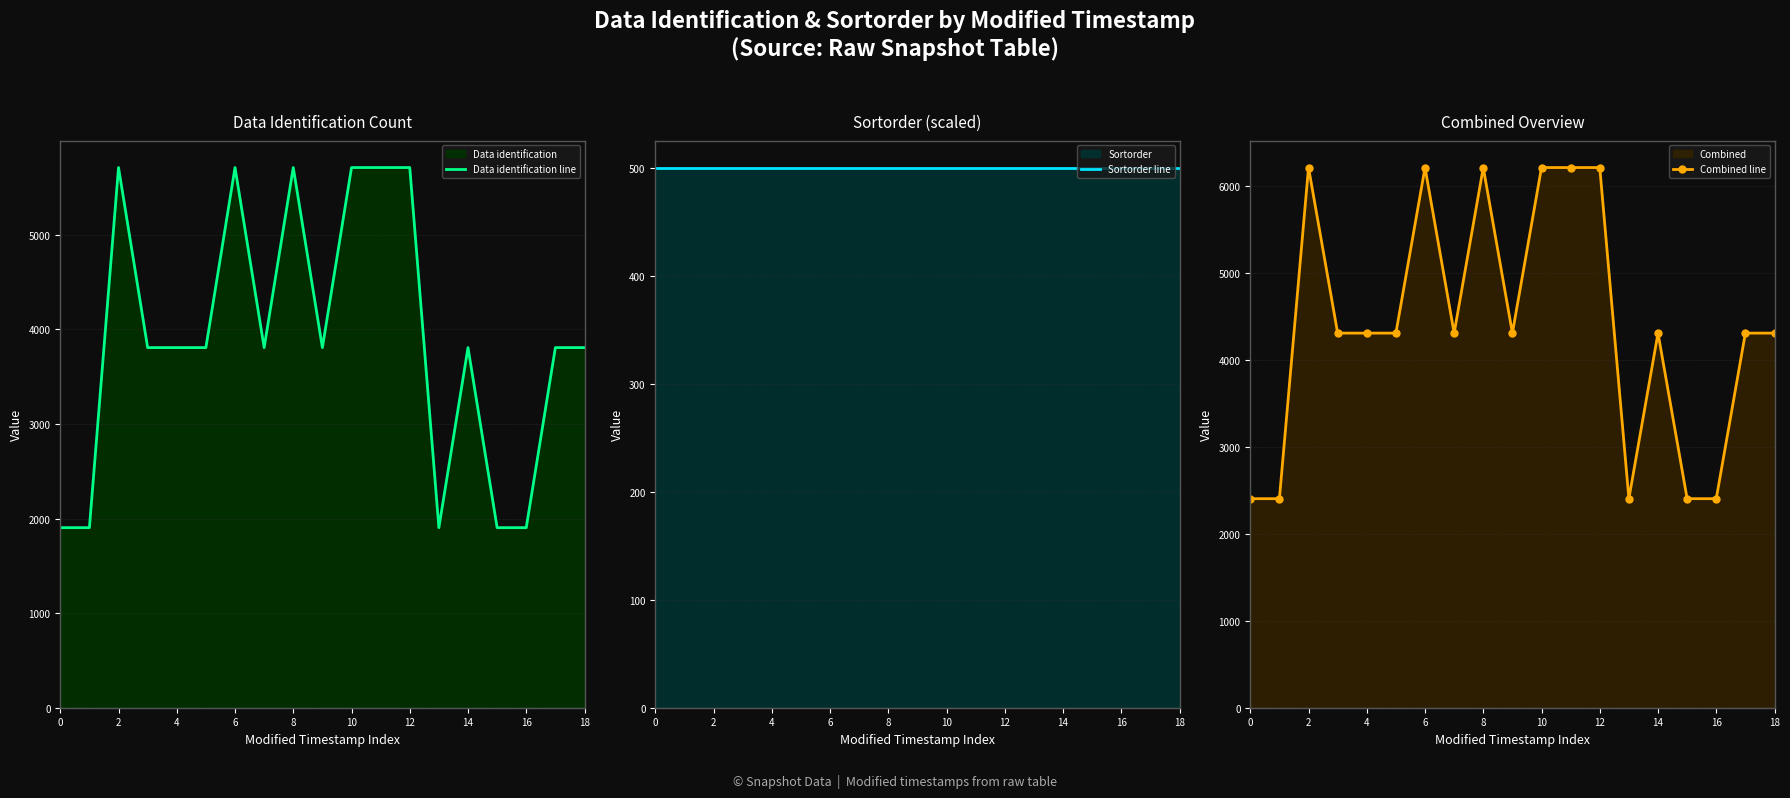

What is the label of the 19th point from the left?

18